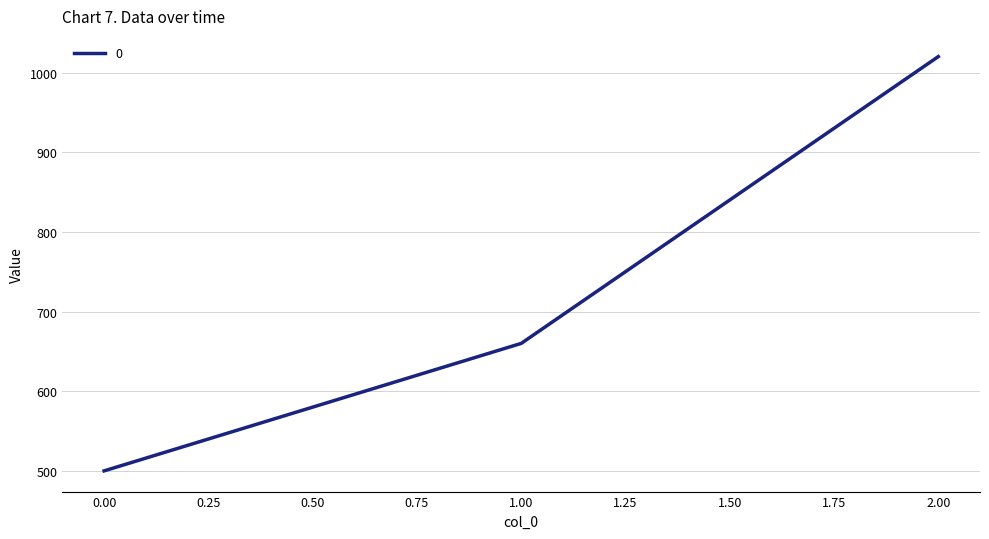

At which category does the chart reach its peak across all series?

2.00